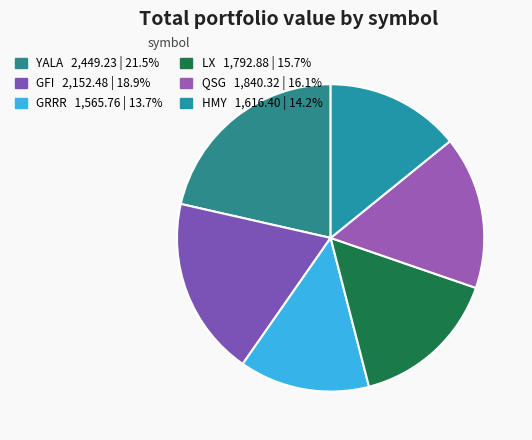

Which has a higher value, LX or GFI?

GFI